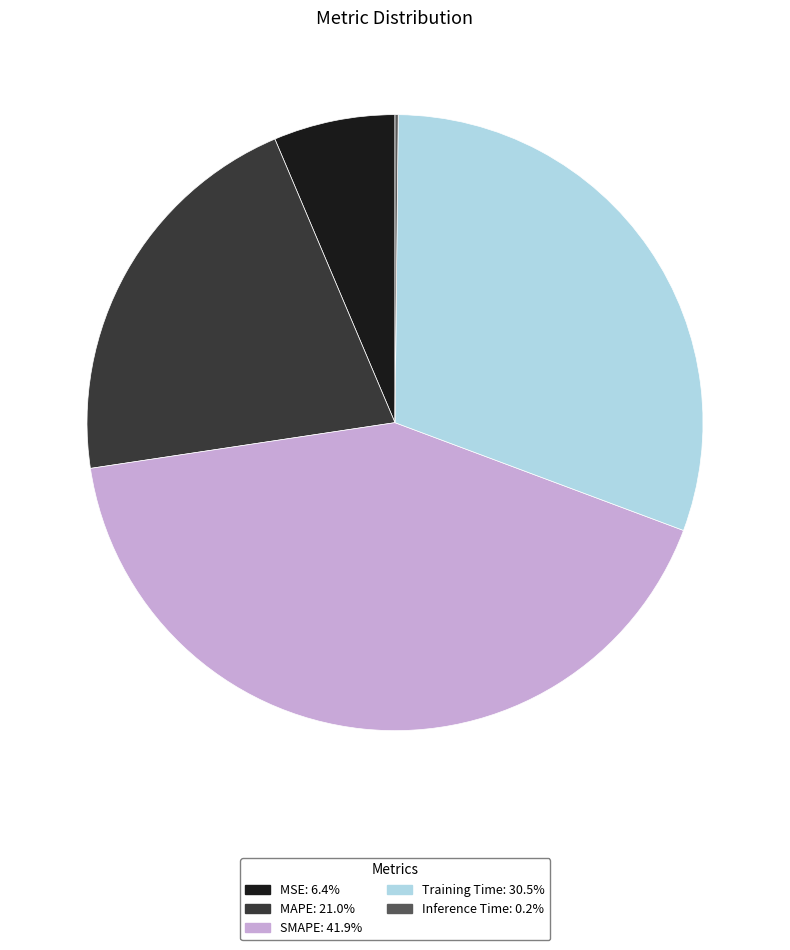

True or false: Training Time accounts for 25% of the total.

False